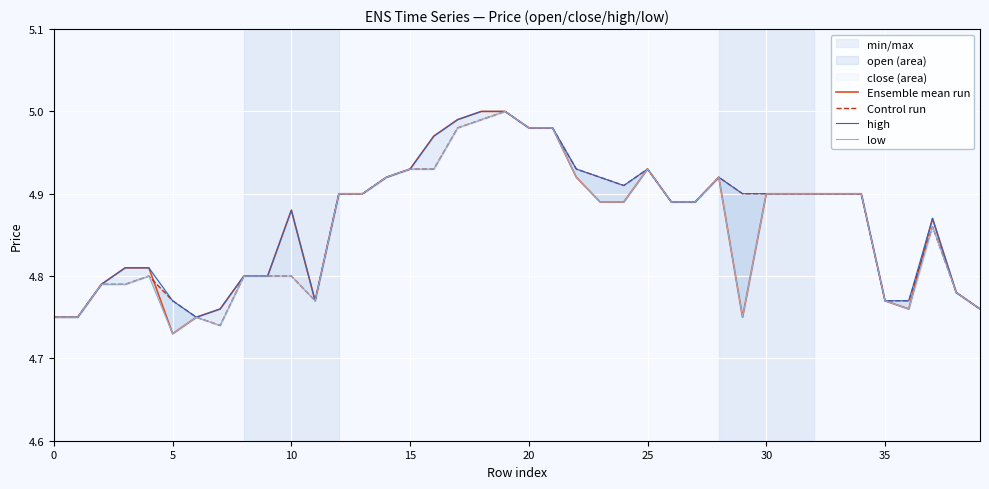

Which series changed the most between 9 and 35?

Ensemble mean run